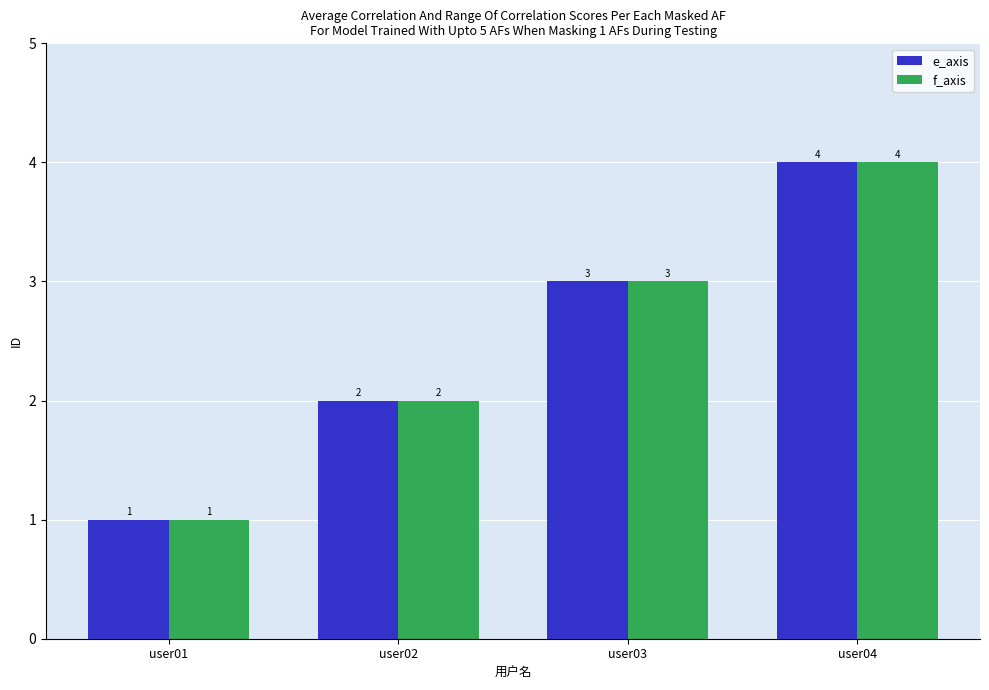

At which category is the sum across all series the highest?

user04